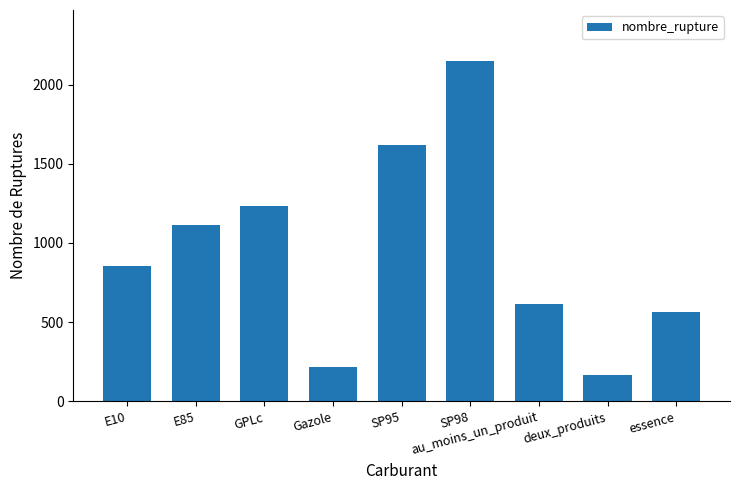

Reading left to right, extract all data points from this chart.

853	1113	1232	220	1618	2148	618	165	563